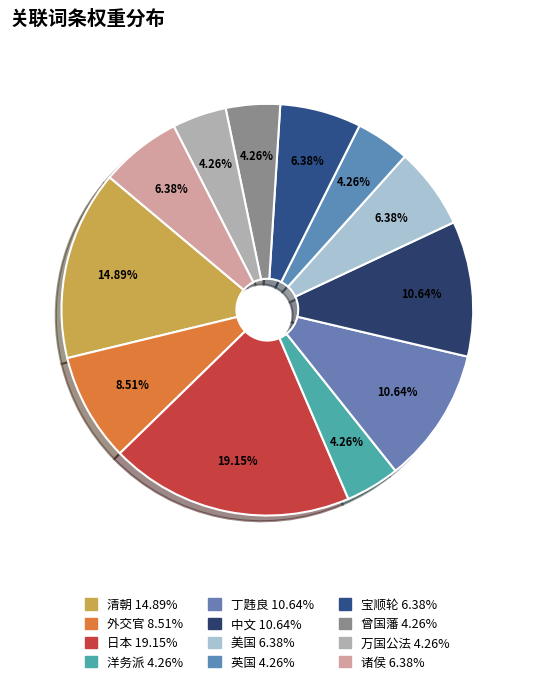

Rank the categories by value from lowest to highest.

洋务派, 英国, 曾国藩, 万国公法, 美国, 宝顺轮, 诸侯, 外交官, 丁韪良, 中文, 清朝, 日本